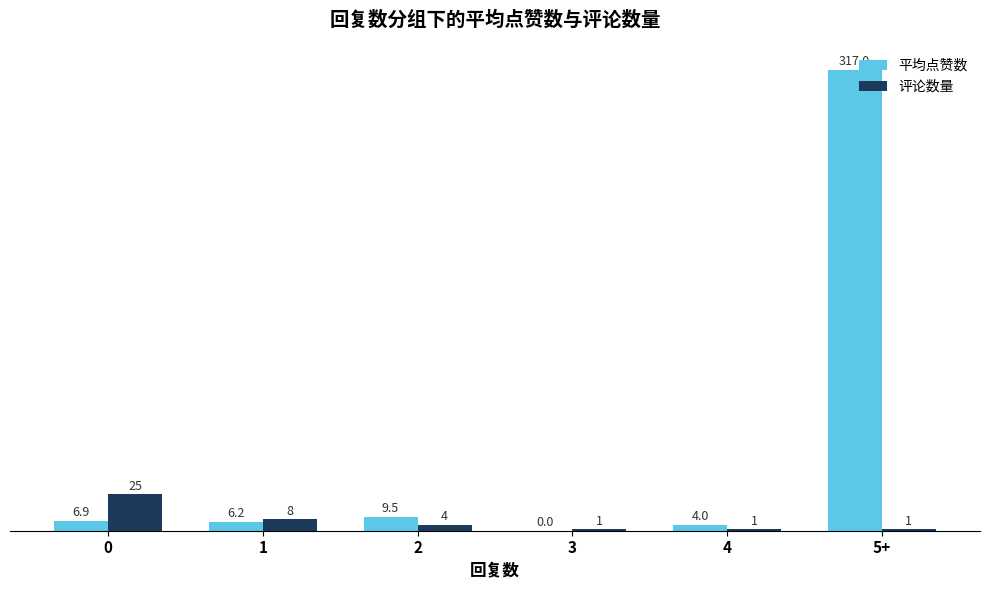

The 评论数量 series shows 25.0 at 0. True or false?

True